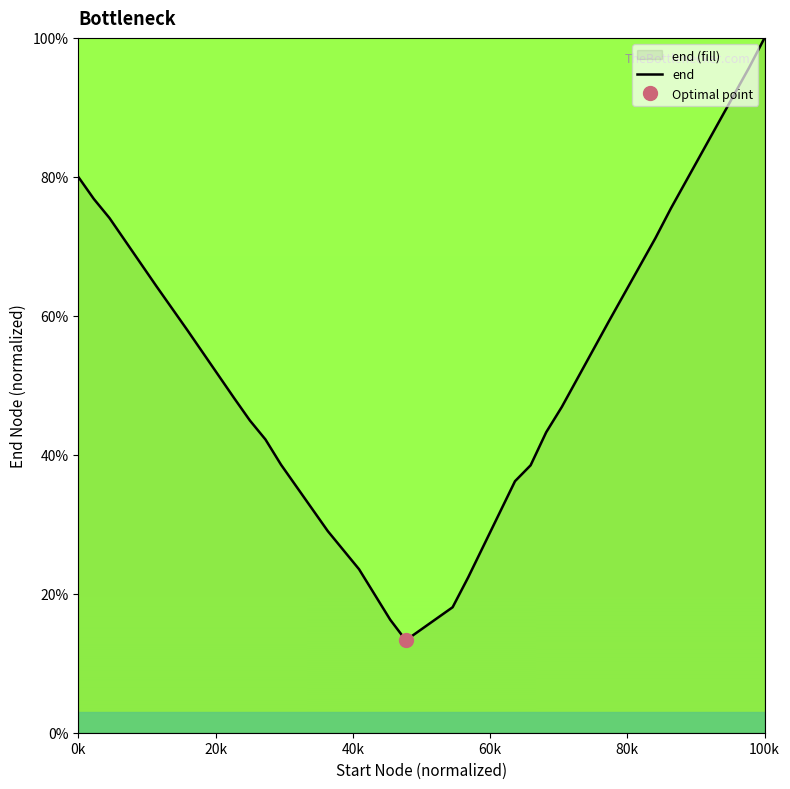

What is the minimum value for end?

13.3